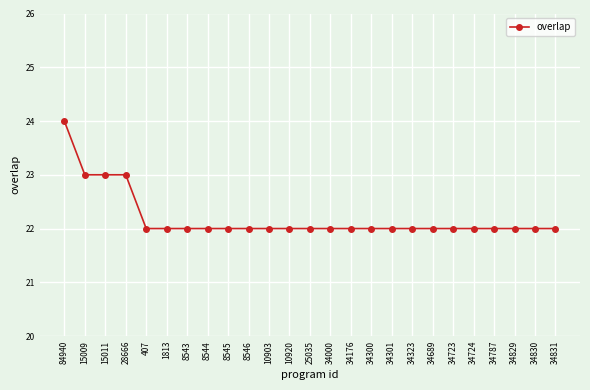

What is the value of the 7th point from the left?

22